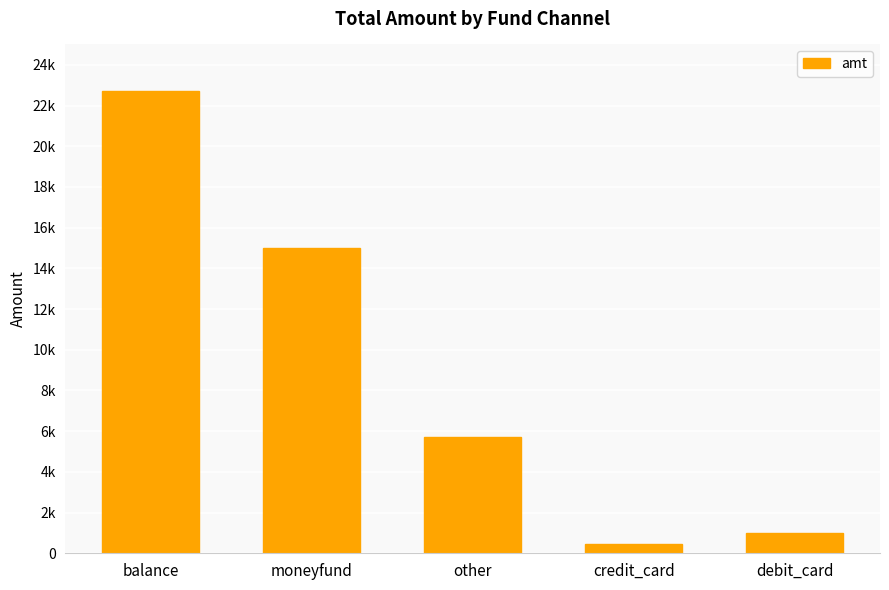

Count the number of data series in this chart.

1